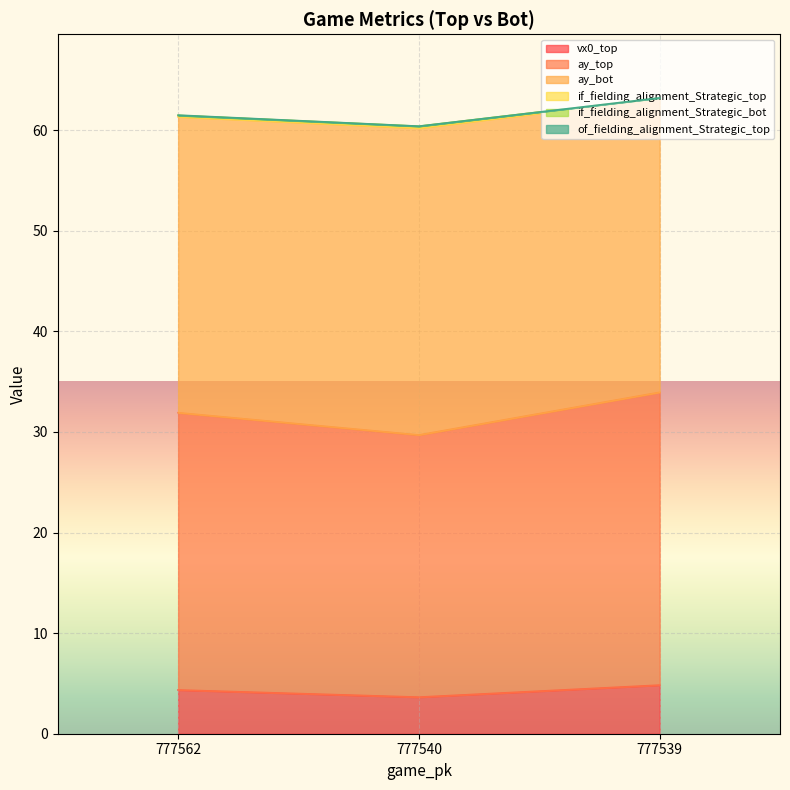

True or false: vx0_top has a value of 4.8 at 777539.

True